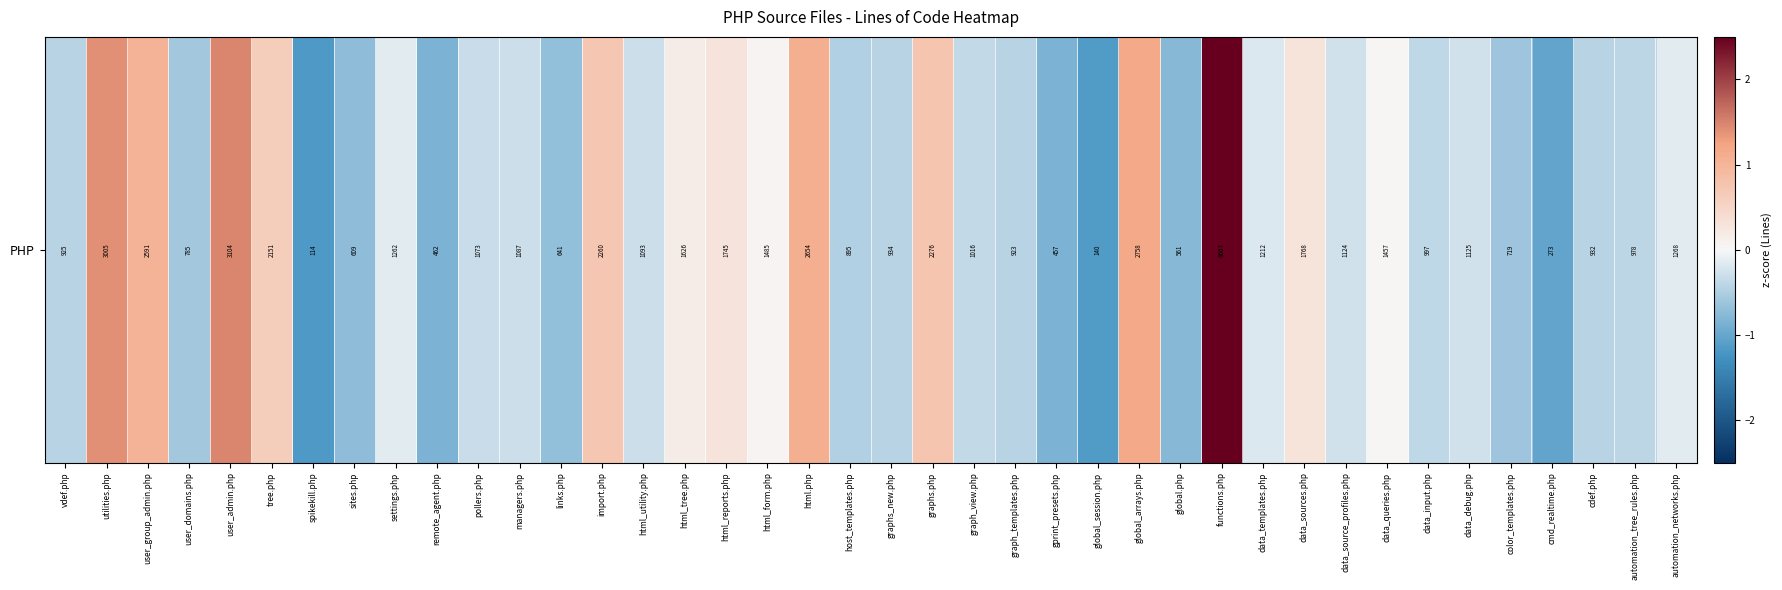

How many values are below 0?

26